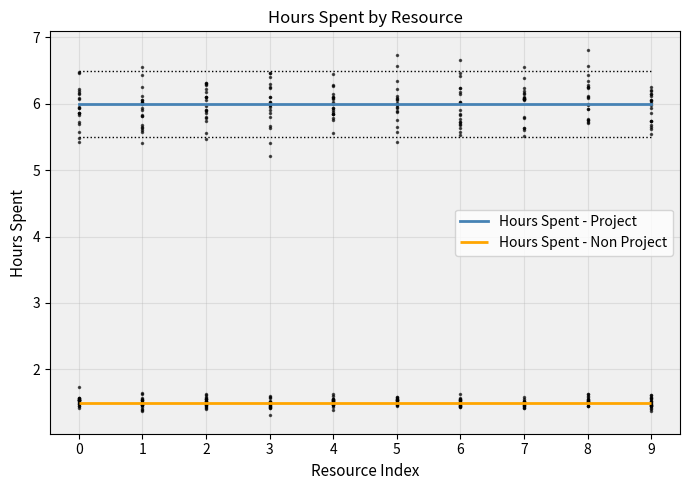

True or false: Hours Spent - Project and Hours Spent - Non Project intersect in this chart.

False